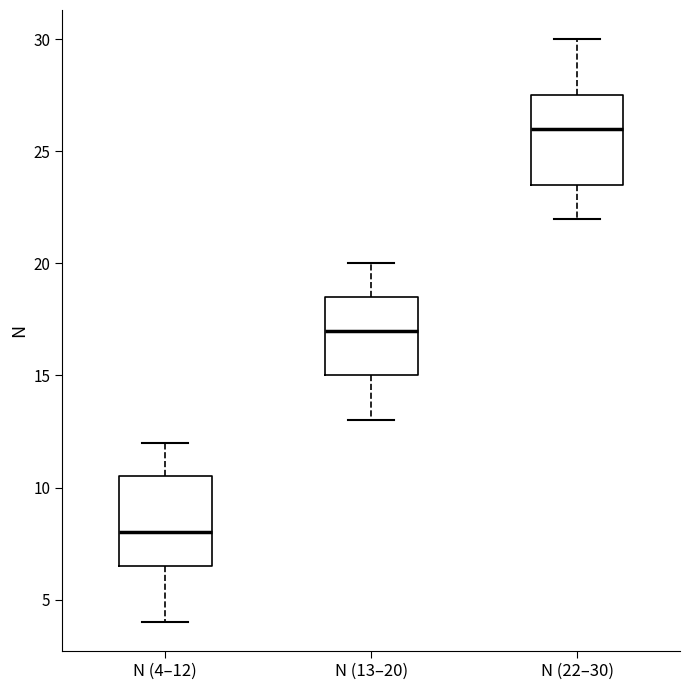

Which box has the highest median line?

N (22–30)